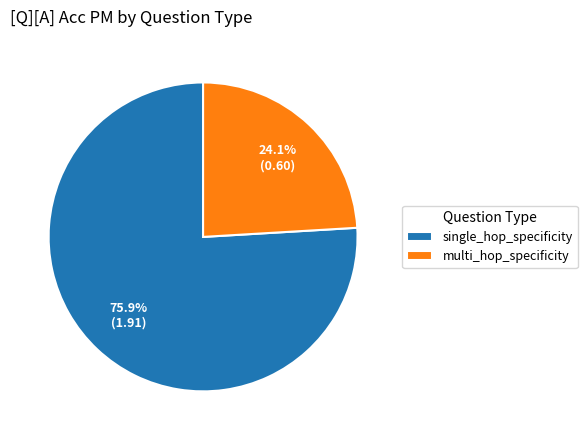

To the nearest percent, what portion does single_hop_specificity represent?

76%